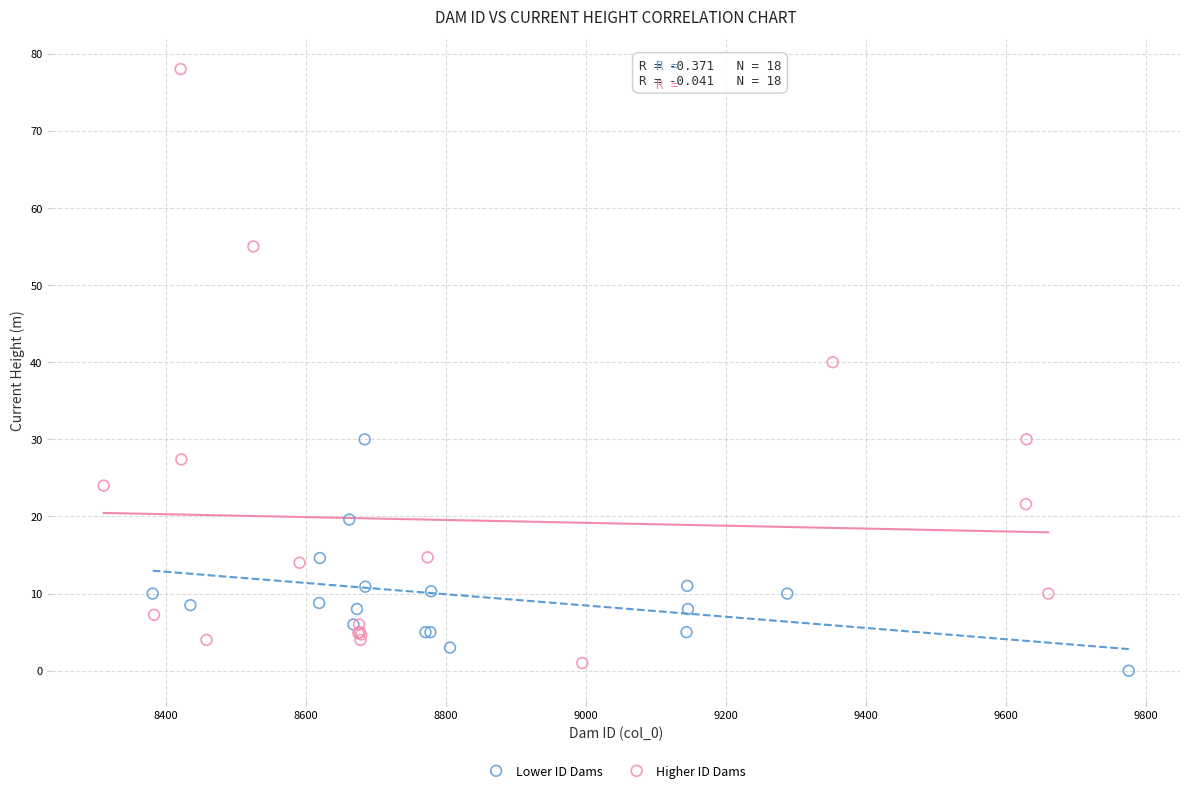

Which series reaches the maximum Y coordinate?

Higher ID Dams